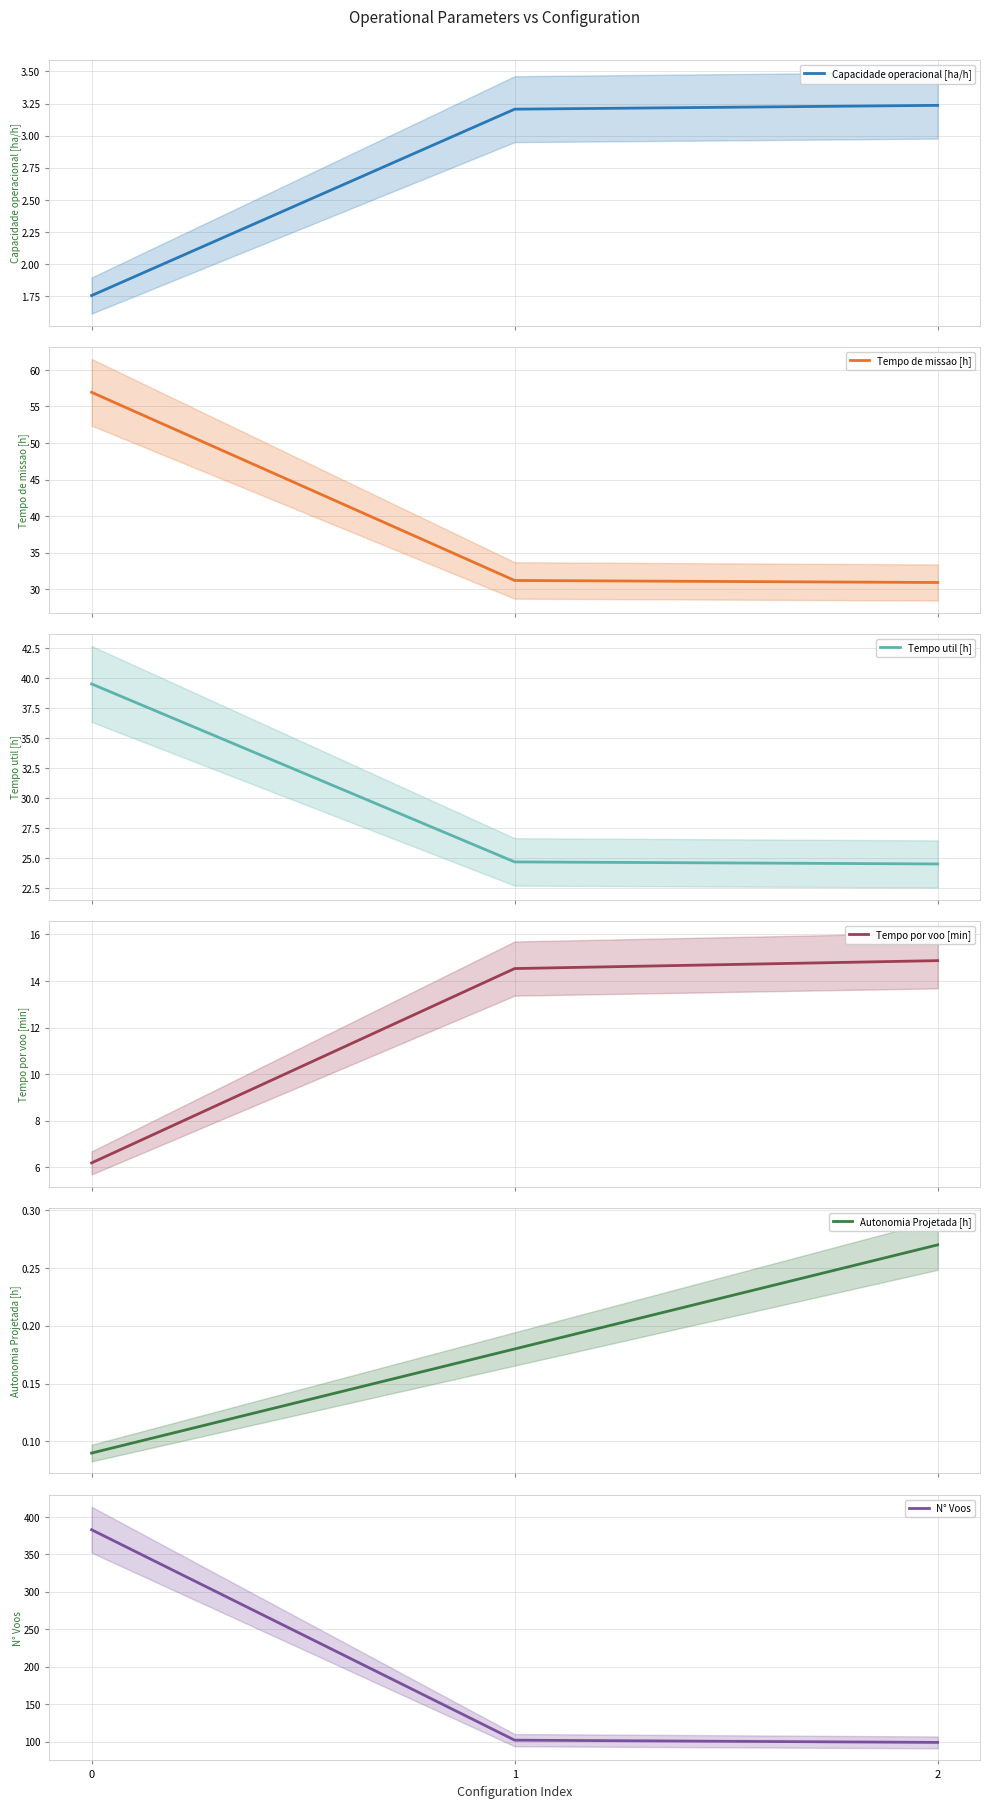

The value of Tempo de missao [h] at 0 is 78.6. True or false?

False